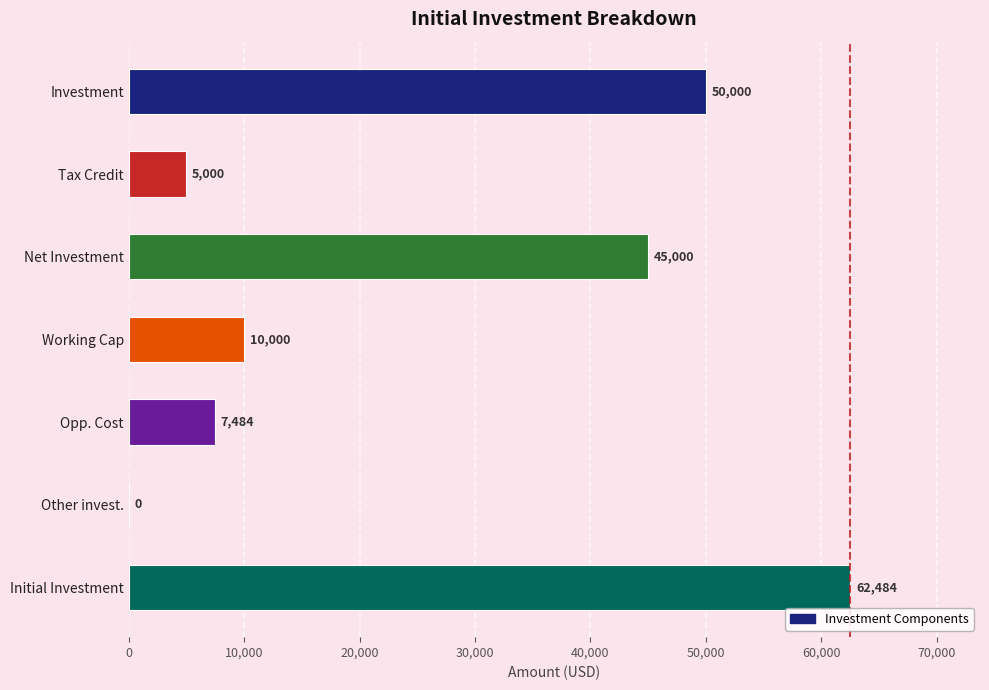

How many data points does each series have?

7